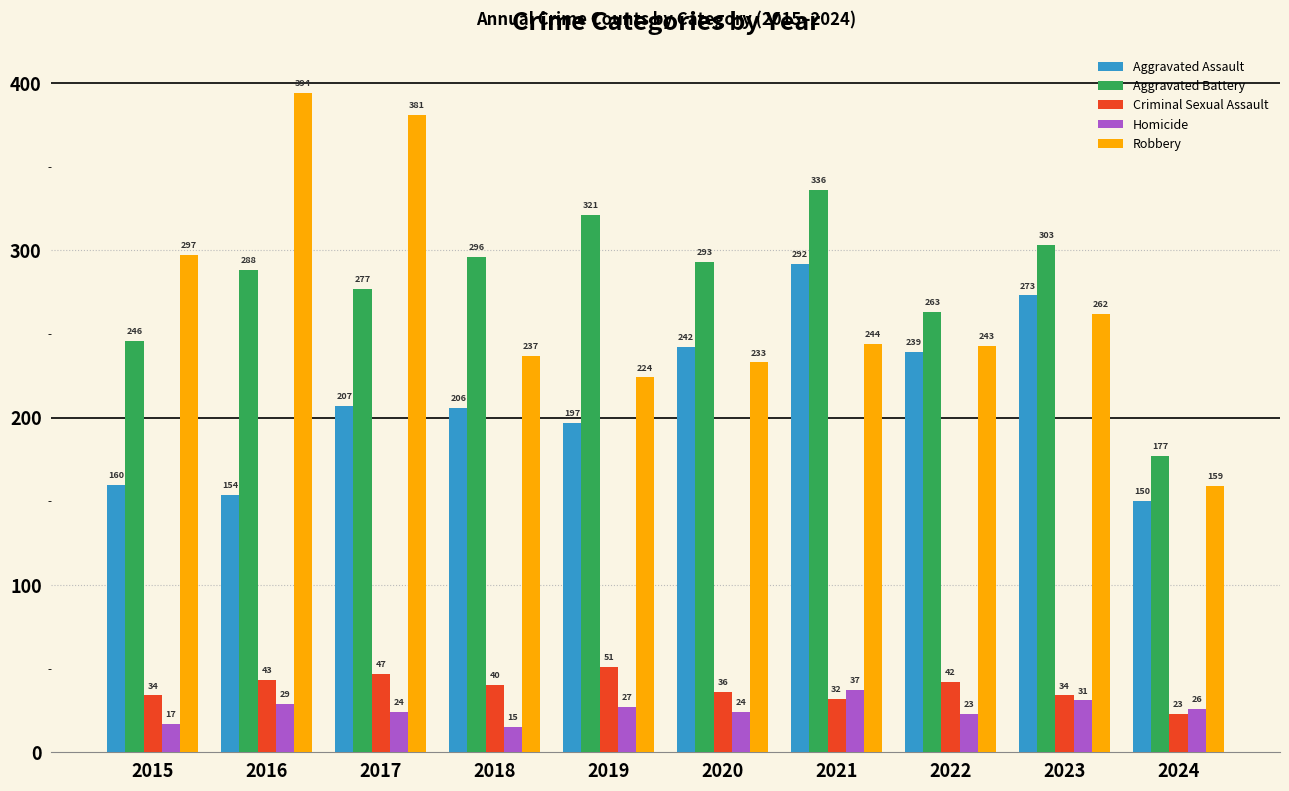

Reading left to right, transcribe all the data shown in this chart.

Aggravated Assault: 2015=160	2016=154	2017=207	2018=206	2019=197	2020=242	2021=292	2022=239	2023=273	2024=150
Aggravated Battery: 2015=246	2016=288	2017=277	2018=296	2019=321	2020=293	2021=336	2022=263	2023=303	2024=177
Criminal Sexual Assault: 2015=34	2016=43	2017=47	2018=40	2019=51	2020=36	2021=32	2022=42	2023=34	2024=23
Homicide: 2015=17	2016=29	2017=24	2018=15	2019=27	2020=24	2021=37	2022=23	2023=31	2024=26
Robbery: 2015=297	2016=394	2017=381	2018=237	2019=224	2020=233	2021=244	2022=243	2023=262	2024=159